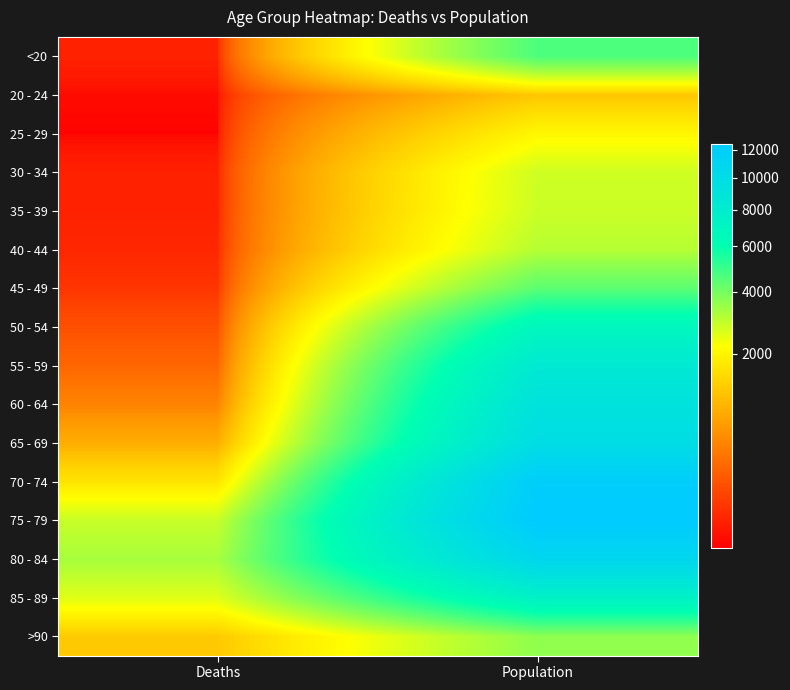

What is the difference between the highest and lowest values at Population?

11243